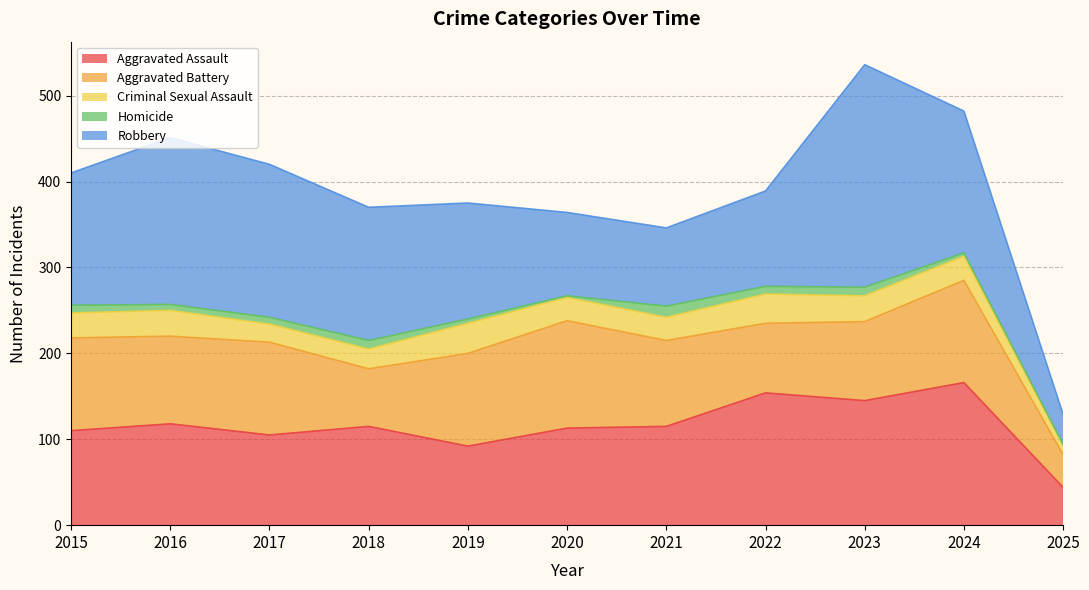

What is the average value of the Aggravated Assault series?

116